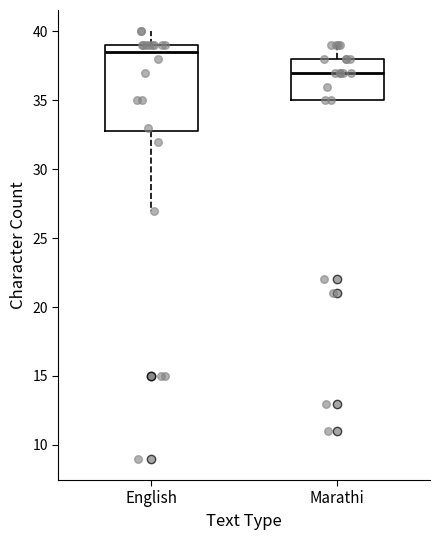

Where is the upper edge of the box for Marathi on the y-axis? The values are not printed on the chart, so give them approximately, as read against the axis.

38.0